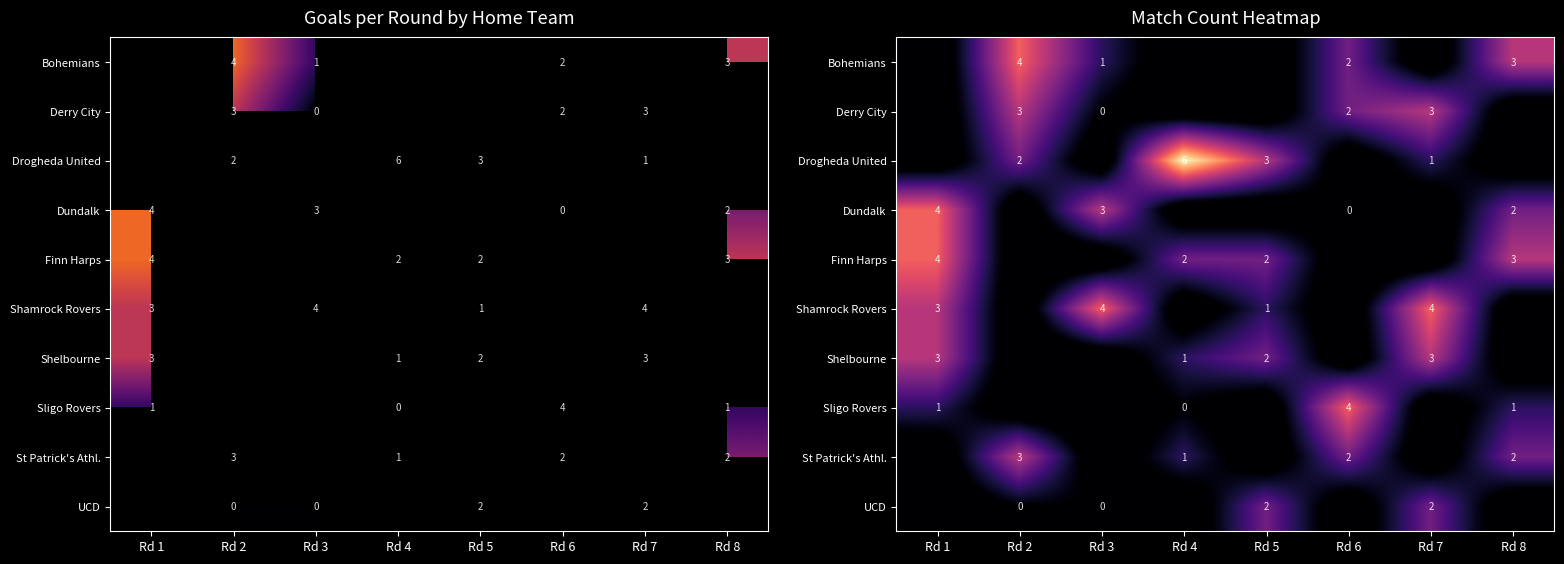

How many data points does each series have?

8